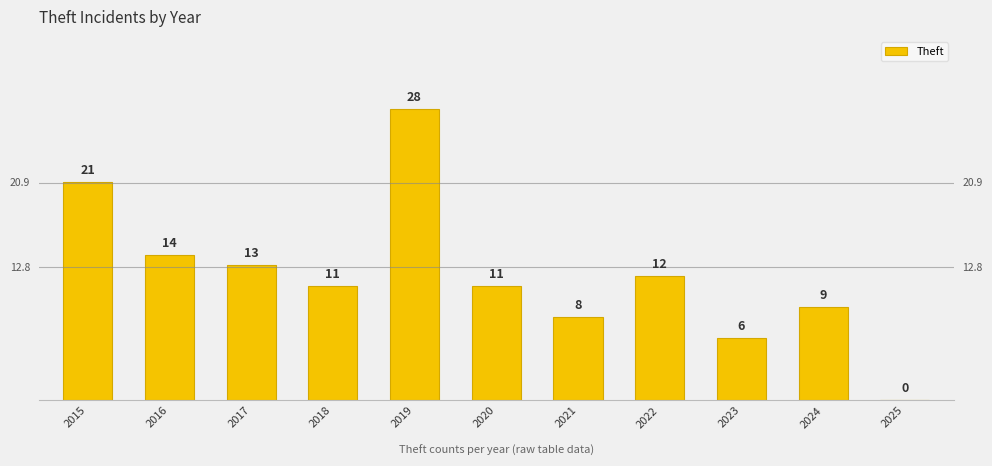

What is the maximum value shown in the chart?

28